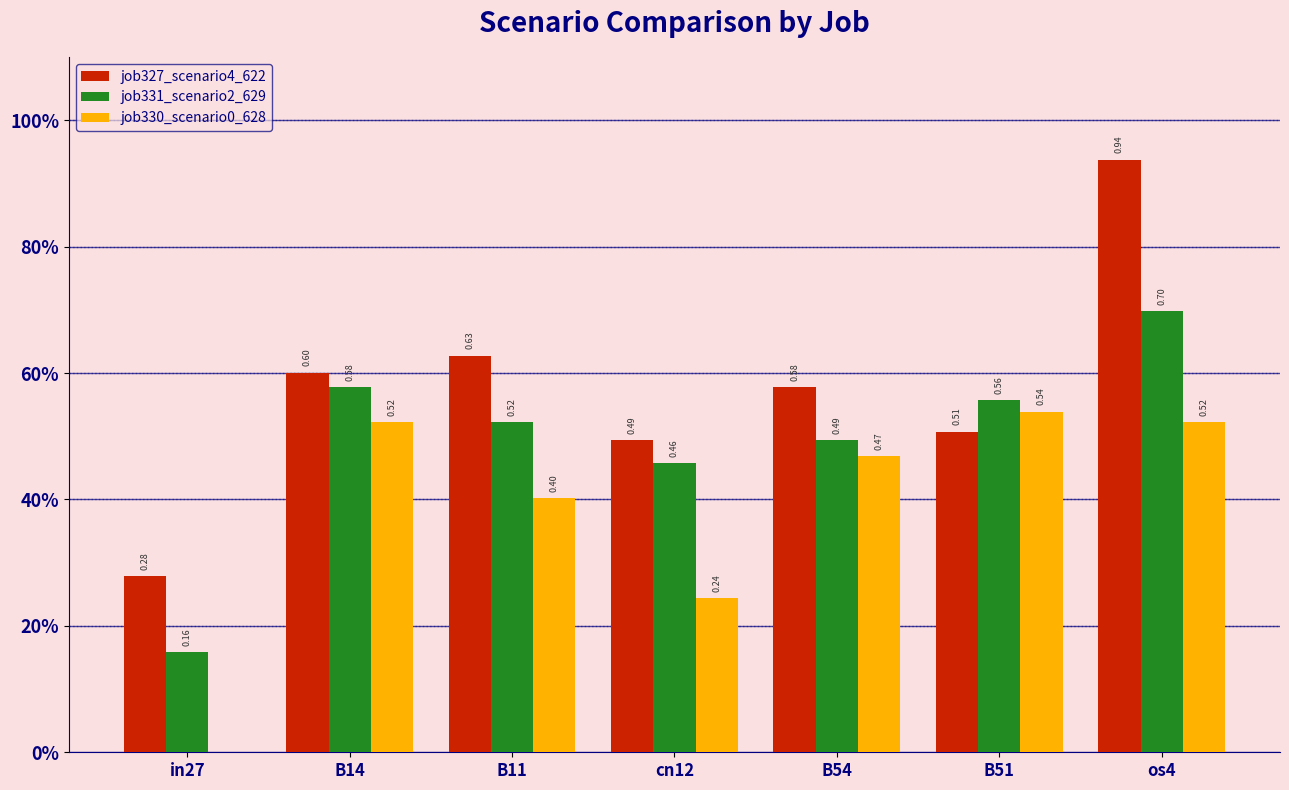

Which series has the largest range (max minus min)?

job327_scenario4_622